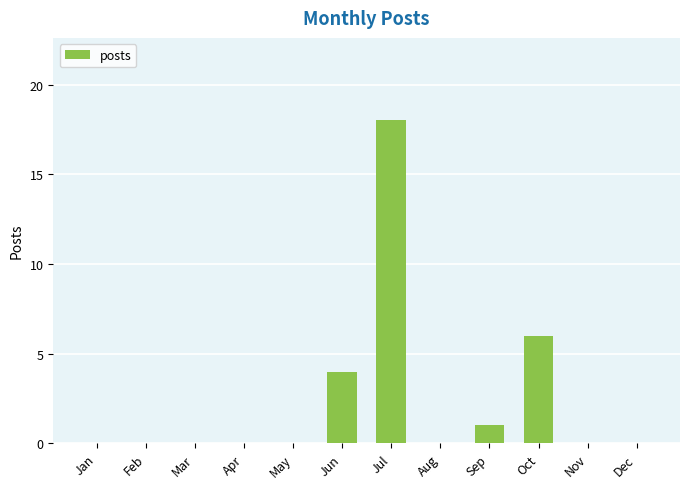

True or false: the data shows -8 at Feb.

False